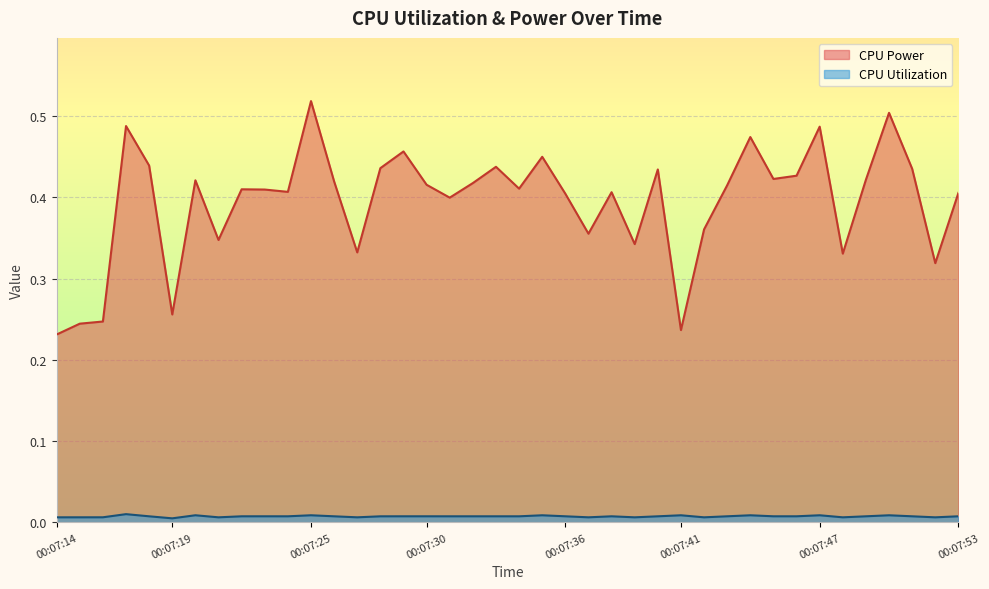

The CPU Power series shows 0.4 at 00:07:37. True or false?

True